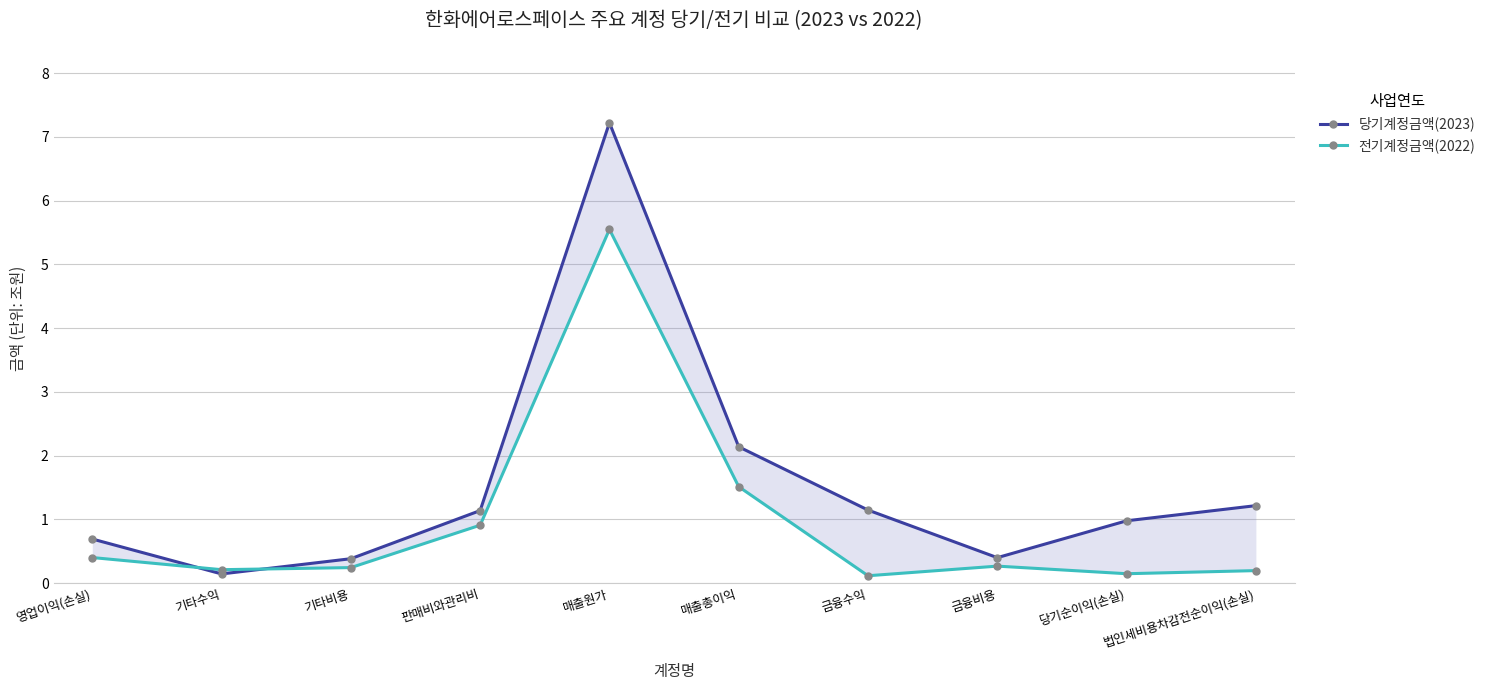

Between which two adjacent categories do 전기계정금액(2022) and 당기계정금액(2023) first intersect?

영업이익(손실) and 기타수익